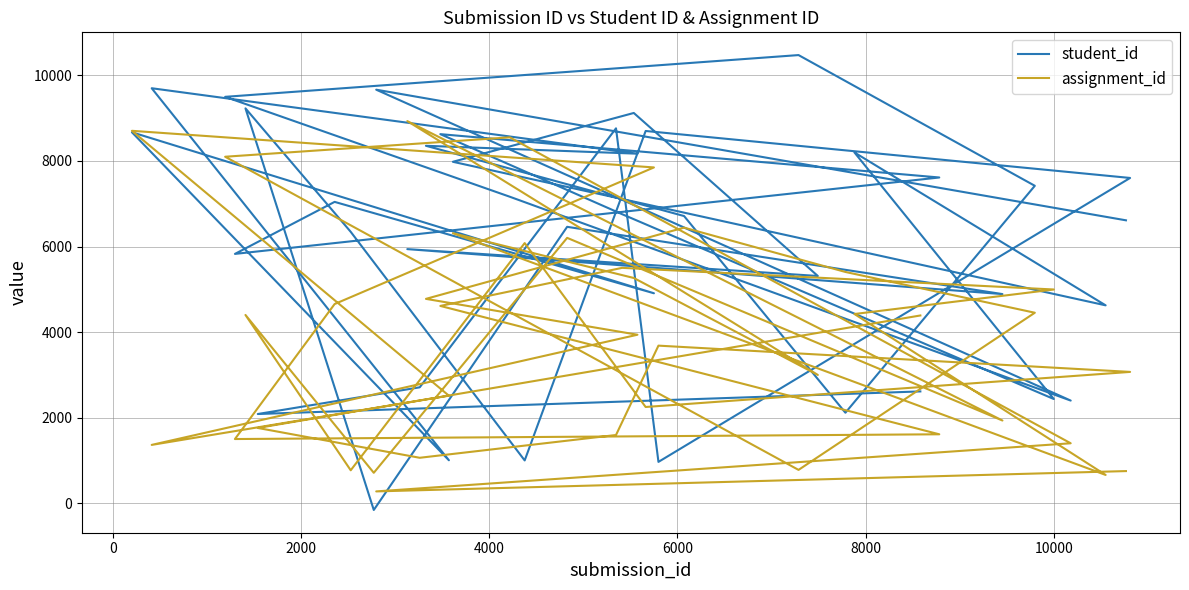

How many intersections are there between student_id and assignment_id?

17